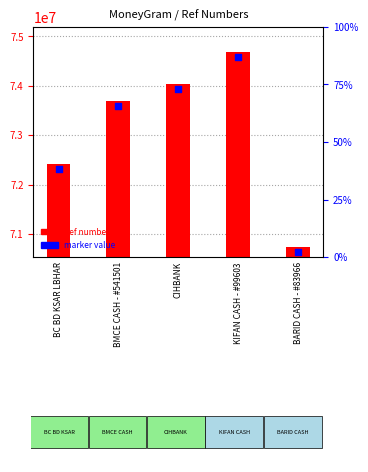

Which series has the largest total across all categories?

Ref Number